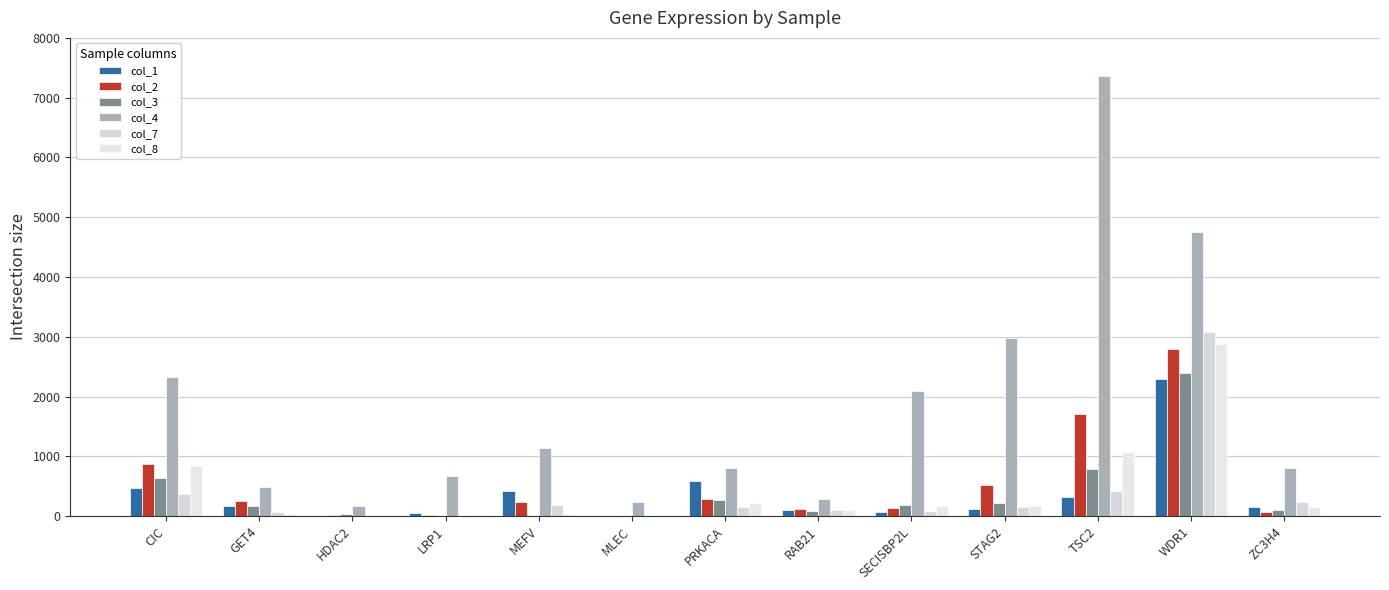

Are the bars horizontal?

No